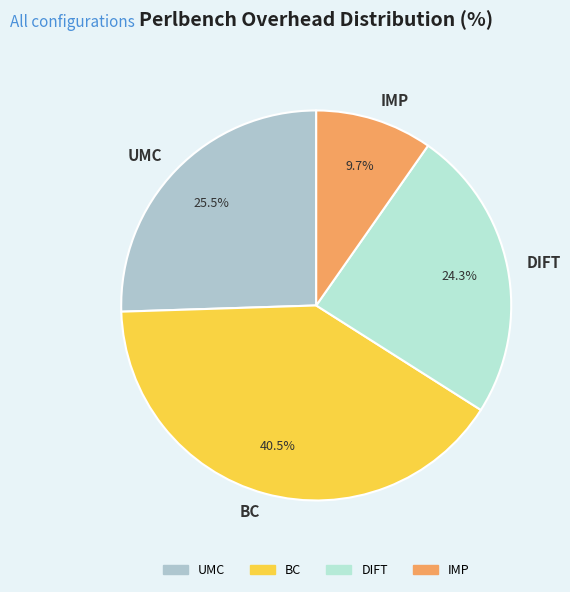

To the nearest percent, what is the difference between the largest and smallest slice percentages?

31%